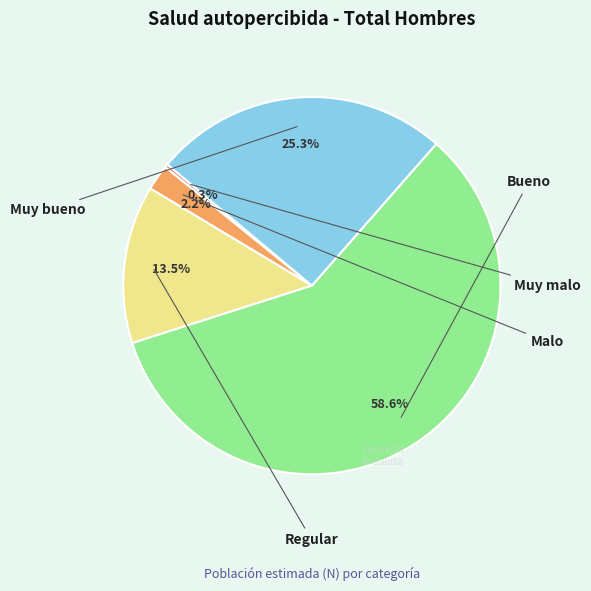

Does any single category account for the majority?

Yes